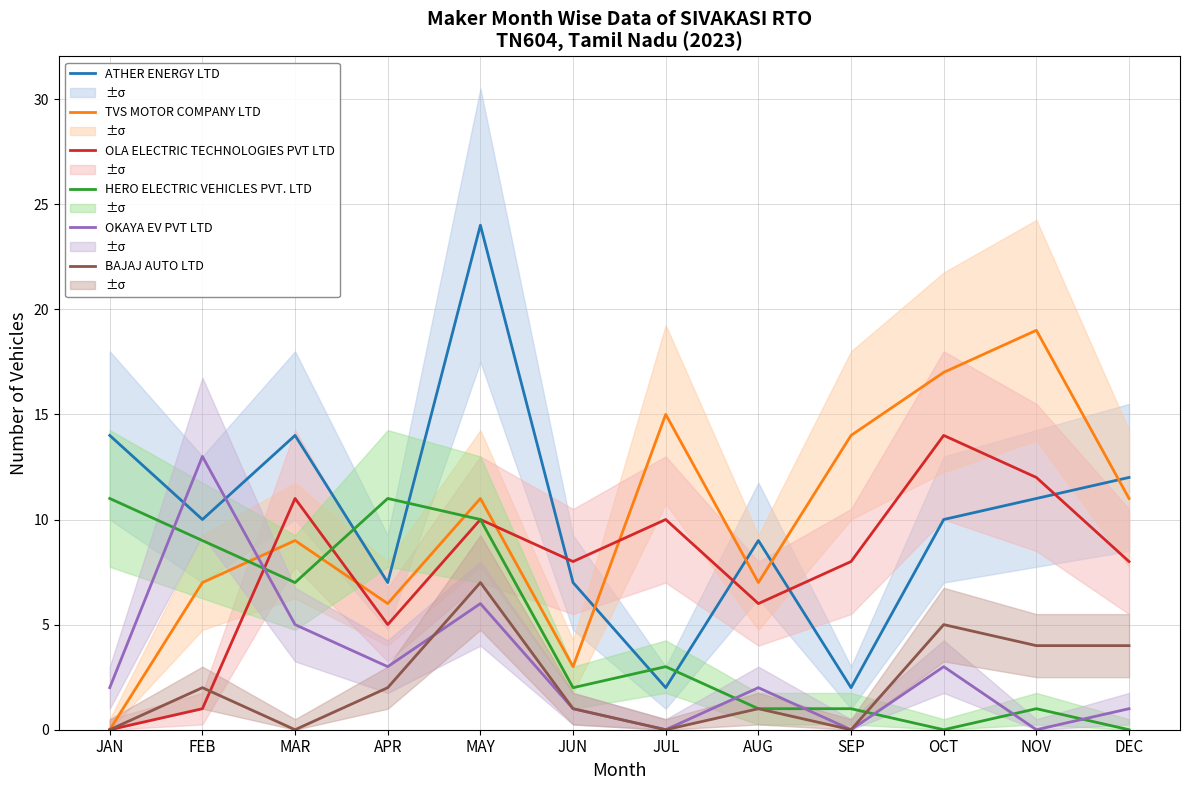

Is it true that ATHER ENERGY LTD equals 18 at FEB?

False